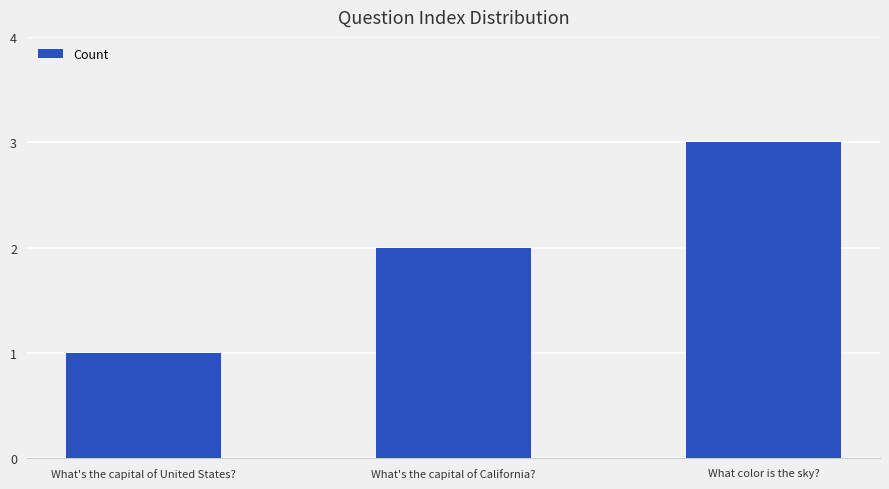

What is the change in value from What's the capital of United States? to What color is the sky??

+2